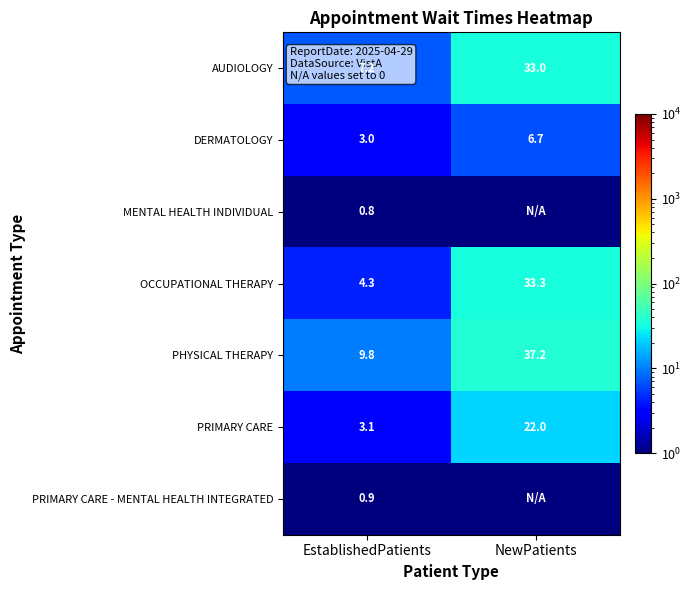

Between NewPatients and EstablishedPatients, which is larger?

NewPatients